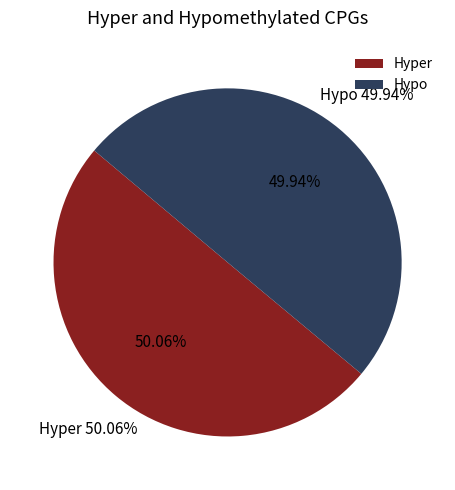

How many segments does this pie chart have?

2